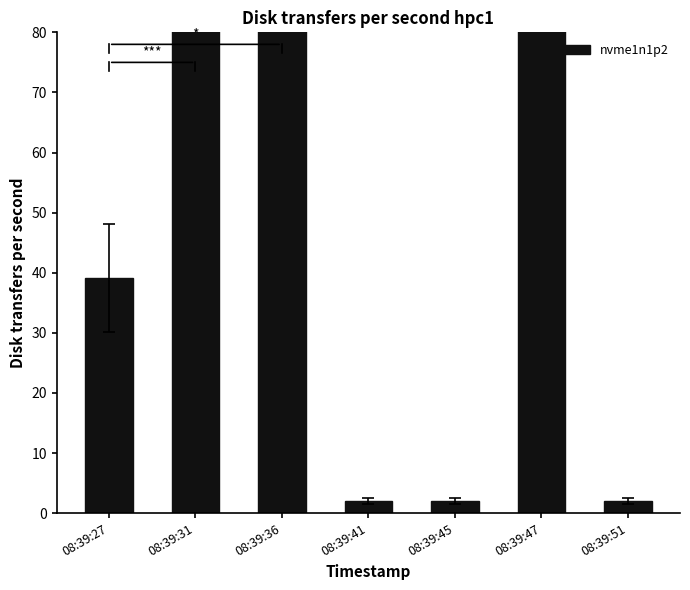

What is the sum of all values?

404.5